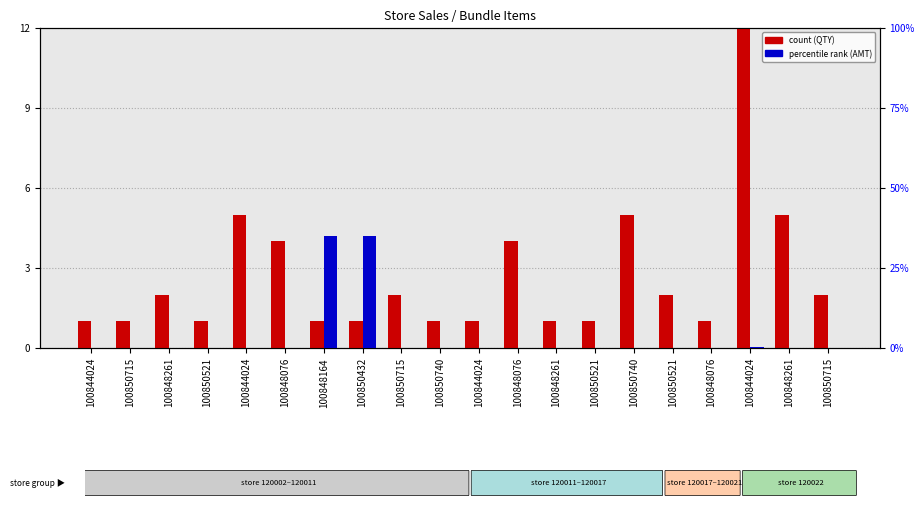

Which category has the highest value in the AMT (percentile rank) series?

100848164